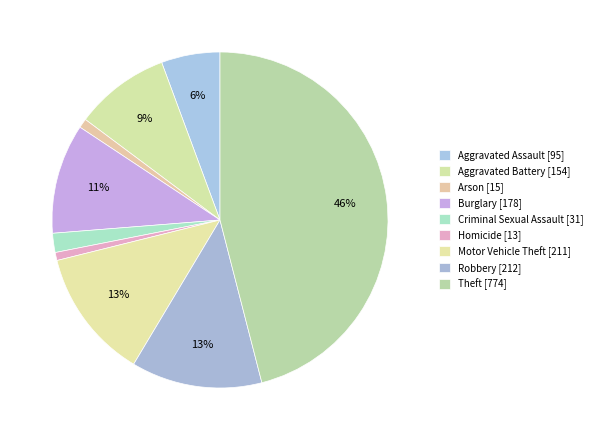

Is it true that Burglary is 11% of the pie?

True